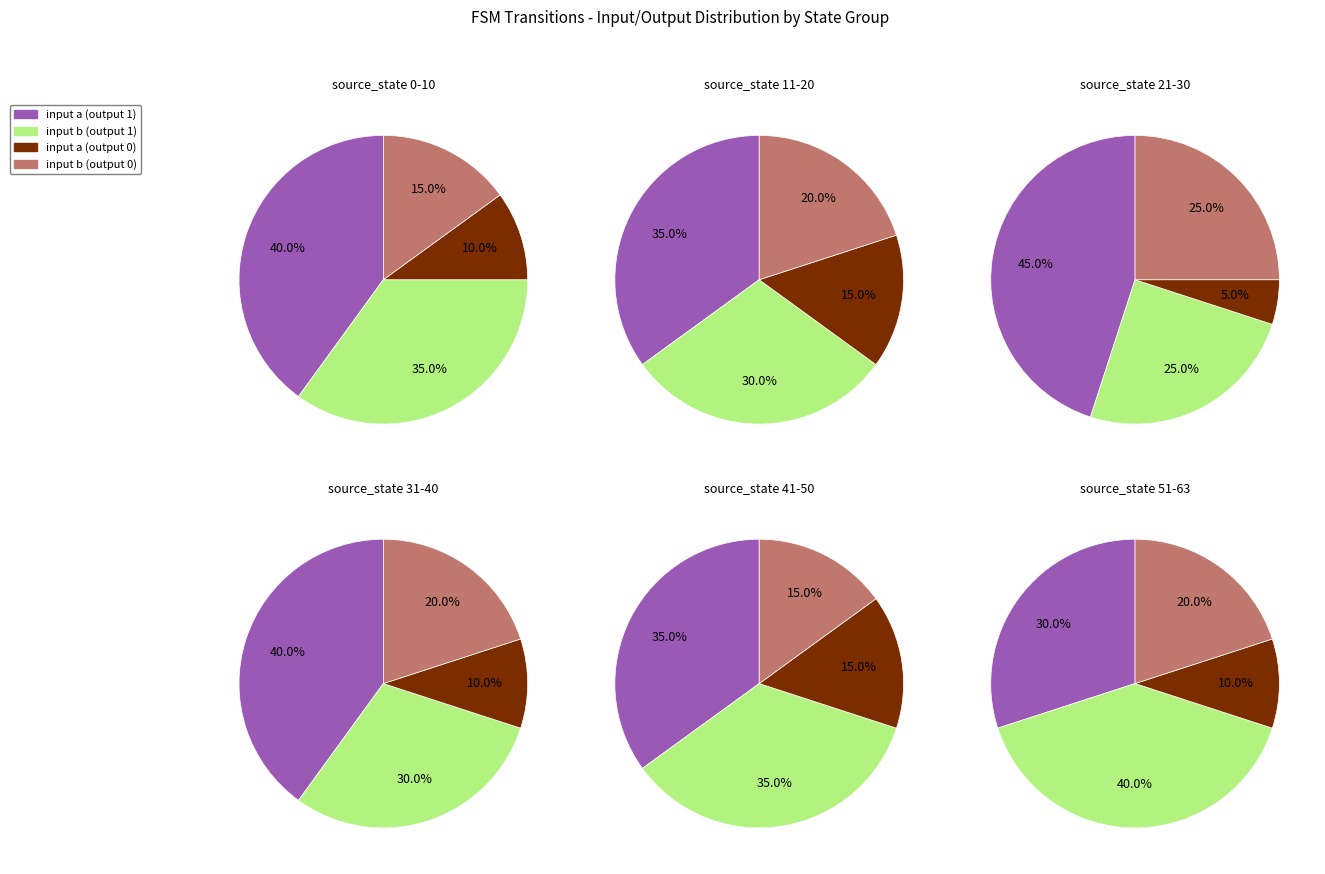

Combined, do a and 1 account for over 50%?

No